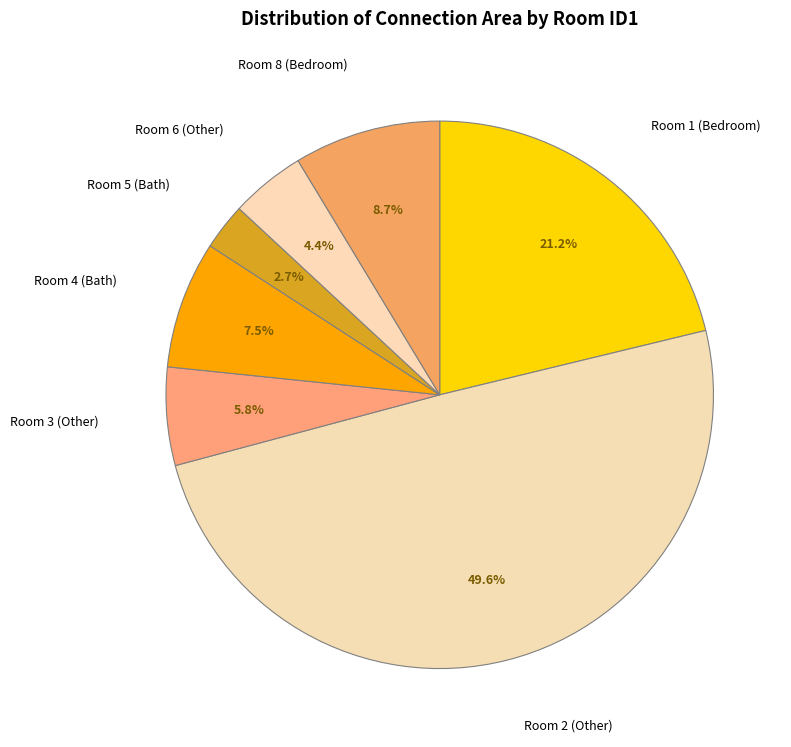

To the nearest percent, what is the difference between the largest and smallest slice percentages?

47%